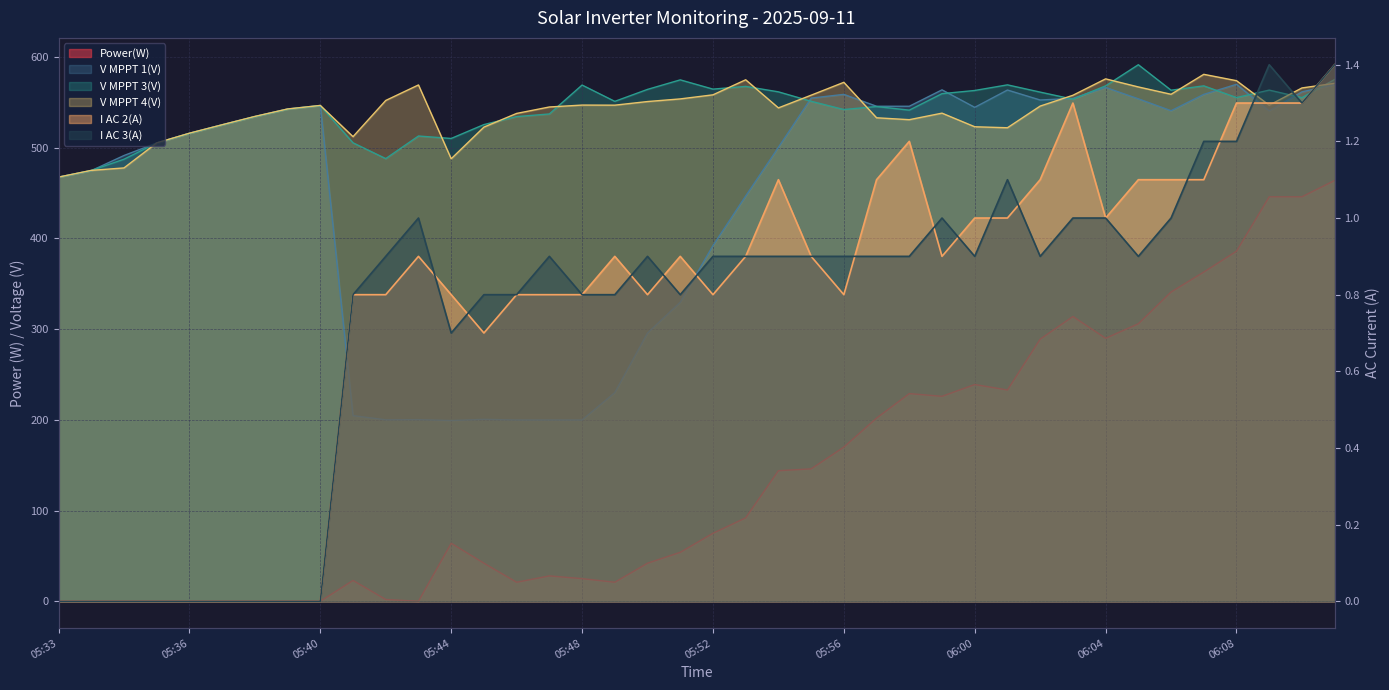

Reading left to right, what are all the values shown in this chart?

Power(W): 0.0	0.0	0.0	0.0	0.0	0.0	0.0	0.0	0.0	23.0	2.0	0.0	64.0	42.0	21.0	28.0	25.0	21.0	42.0	54.0	75.0	92.0	144.0	146.0	170.0	202.0	229.0	226.0	239.0	233.0	289.0	314.0	290.0	306.0	341.0	363.0	386.0	446.0	446.0	464.0
V MPPT 1(V): 467.7	474.8	491.5	505.3	516.0	525.4	534.4	542.8	546.7	204.7	200.1	200.3	199.3	200.6	199.9	199.9	199.9	230.1	295.8	329.7	392.2	446.9	500.5	554.8	558.9	545.8	545.8	563.9	544.6	563.7	552.7	554.5	566.6	554.0	540.9	558.9	570.0	540.7	561.7	569.7
V MPPT 3(V): 467.6	475.0	487.4	505.3	515.9	525.2	534.4	542.6	546.5	505.5	488.1	513.0	510.3	525.6	534.4	537.3	569.2	551.2	564.4	574.9	564.7	567.7	561.7	551.3	542.2	545.5	541.5	559.7	563.2	569.4	561.4	553.6	568.3	591.6	563.5	568.3	555.4	563.6	555.3	575.3
V MPPT 4(V): 467.7	475.1	477.8	505.4	516.1	525.4	534.6	542.8	546.7	512.3	552.2	569.3	487.9	522.8	537.9	545.0	547.1	547.0	551.0	553.9	558.4	575.0	544.0	558.0	572.2	533.1	531.0	538.2	523.2	522.1	546.0	557.9	576.0	567.1	559.0	581.0	574.0	547.0	566.0	571.1
I AC 2(A): 0.0	0.0	0.0	0.0	0.0	0.0	0.0	0.0	0.0	0.8	0.8	0.9	0.8	0.7	0.8	0.8	0.8	0.9	0.8	0.9	0.8	0.9	1.1	0.9	0.8	1.1	1.2	0.9	1.0	1.0	1.1	1.3	1.0	1.1	1.1	1.1	1.3	1.3	1.3	1.4
I AC 3(A): 0.0	0.0	0.0	0.0	0.0	0.0	0.0	0.0	0.0	0.8	0.9	1.0	0.7	0.8	0.8	0.9	0.8	0.8	0.9	0.8	0.9	0.9	0.9	0.9	0.9	0.9	0.9	1.0	0.9	1.1	0.9	1.0	1.0	0.9	1.0	1.2	1.2	1.4	1.3	1.4